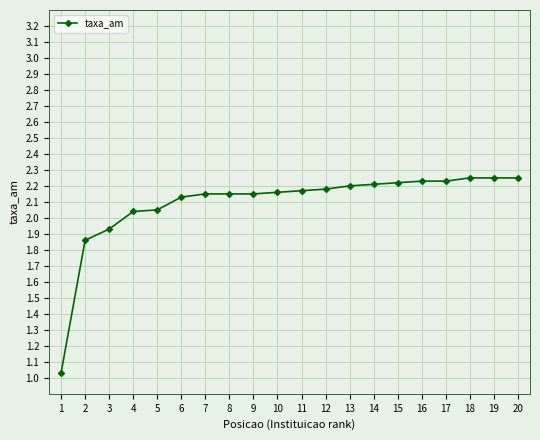

The value at 17 is 2.2. True or false?

True